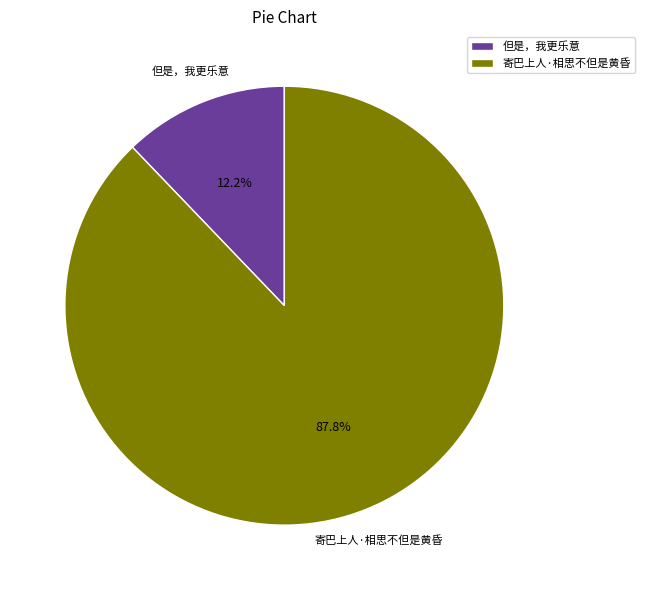

Which category has the biggest portion of the pie?

寄巴上人·相思不但是黄昏